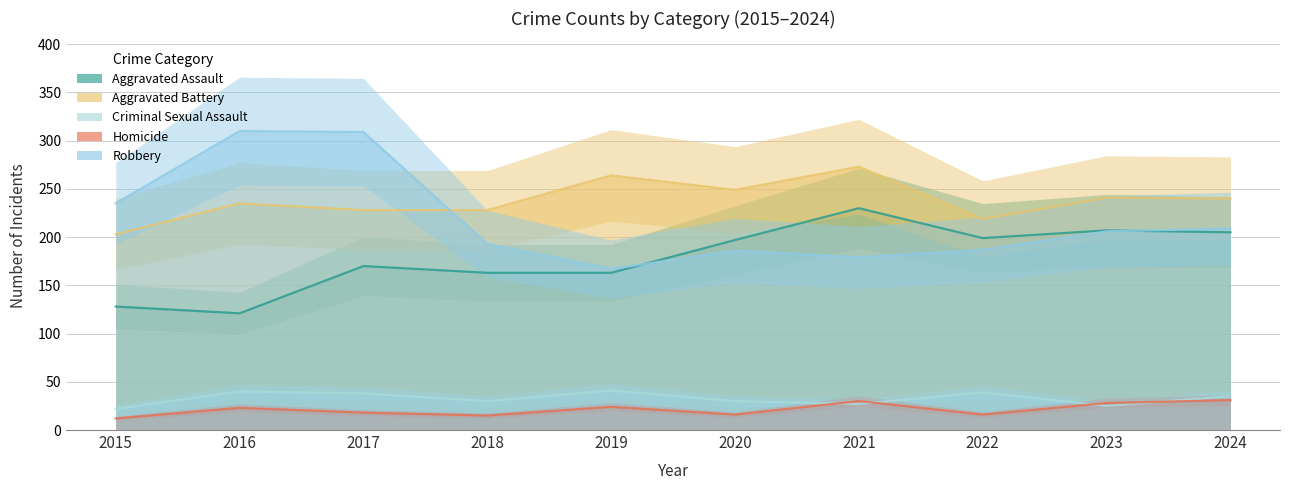

Which series has the widest spread of values?

Robbery